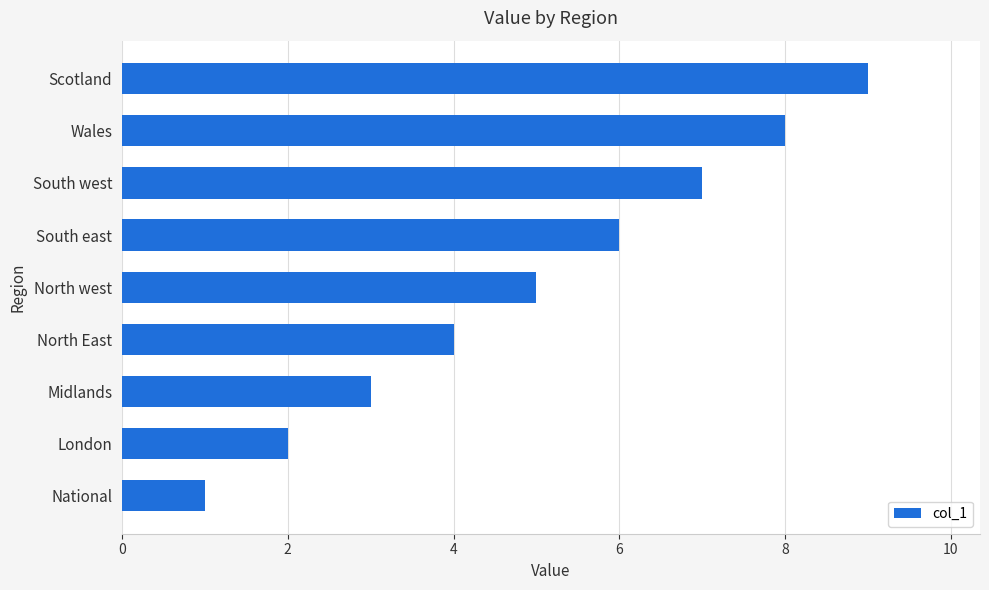

Which label corresponds to the largest value in the chart?

Scotland